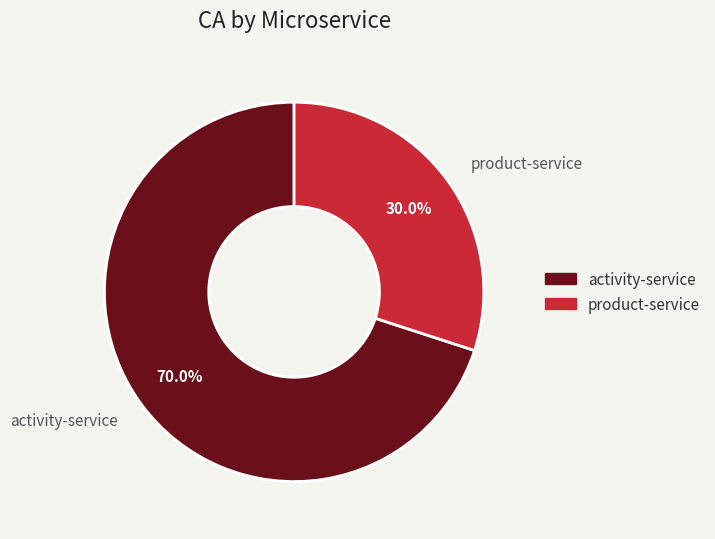

Which category has the biggest portion of the pie?

activity-service